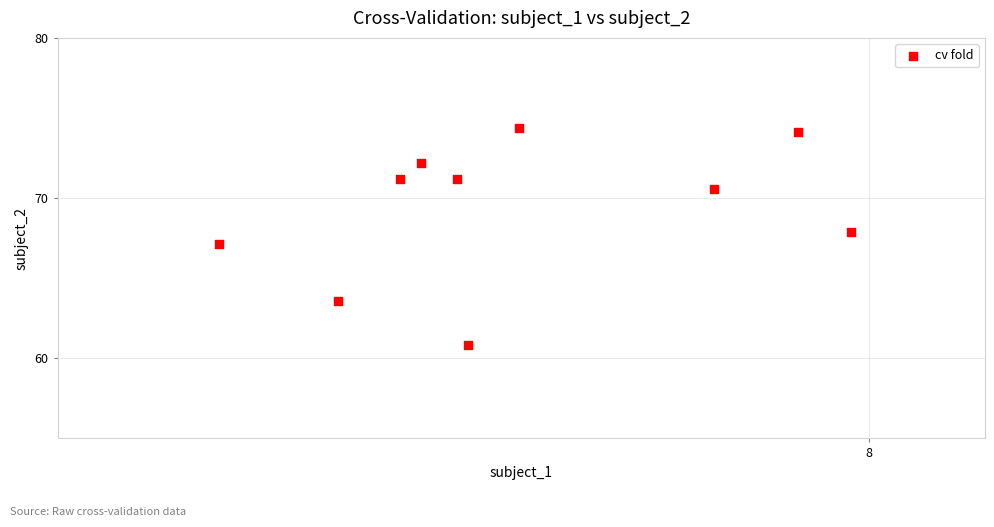

What is the range of X values (max minus min)?

0.5